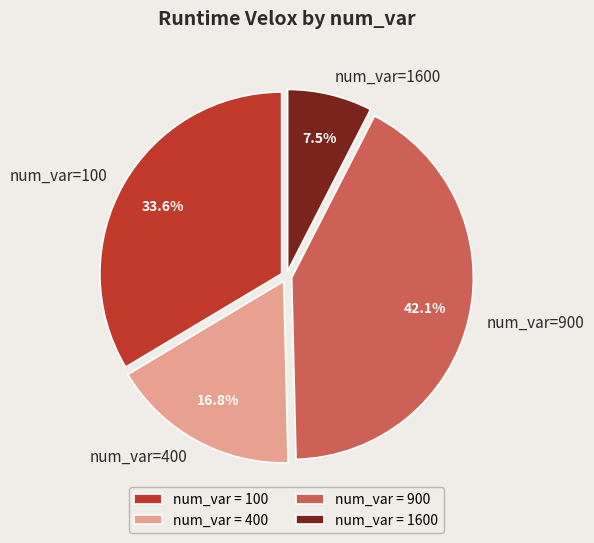

Between num_var=1600 and num_var=100, which is larger?

num_var=100